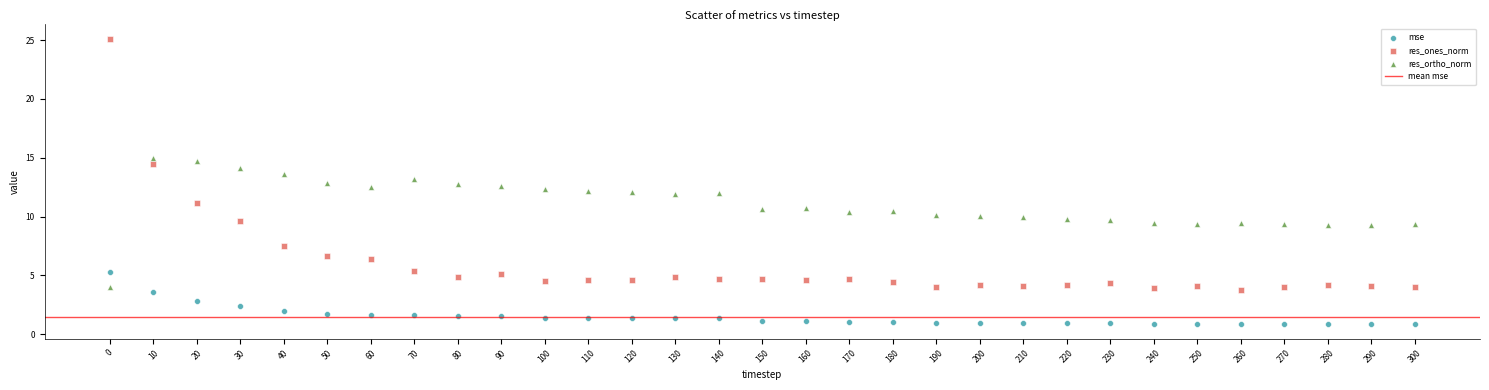

Which series has the largest Y range (max minus min)?

res_ones_norm